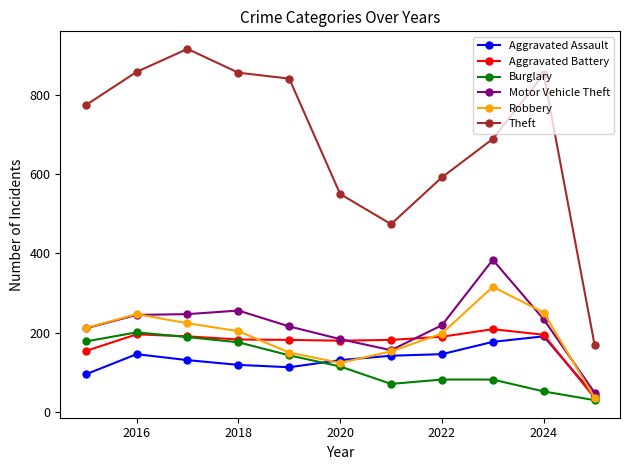

Which series has the largest total across all categories?

Theft